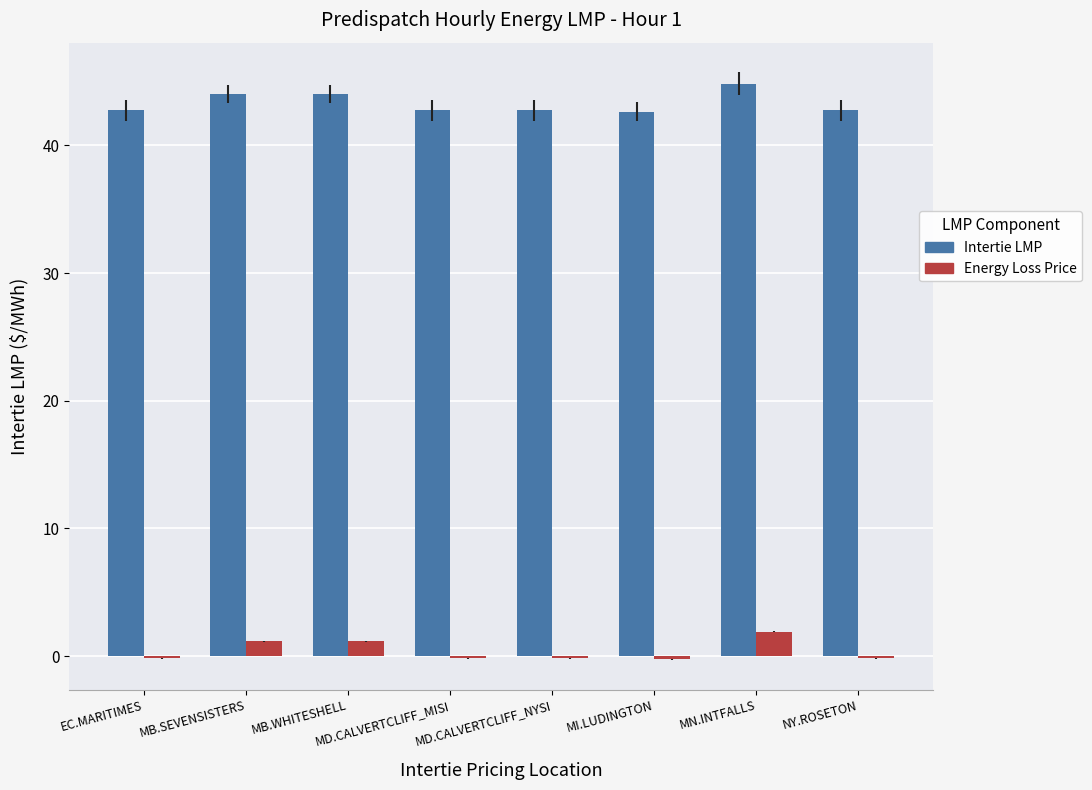

List the series in order of their overall mean, lowest first.

Energy Loss Price, Intertie LMP